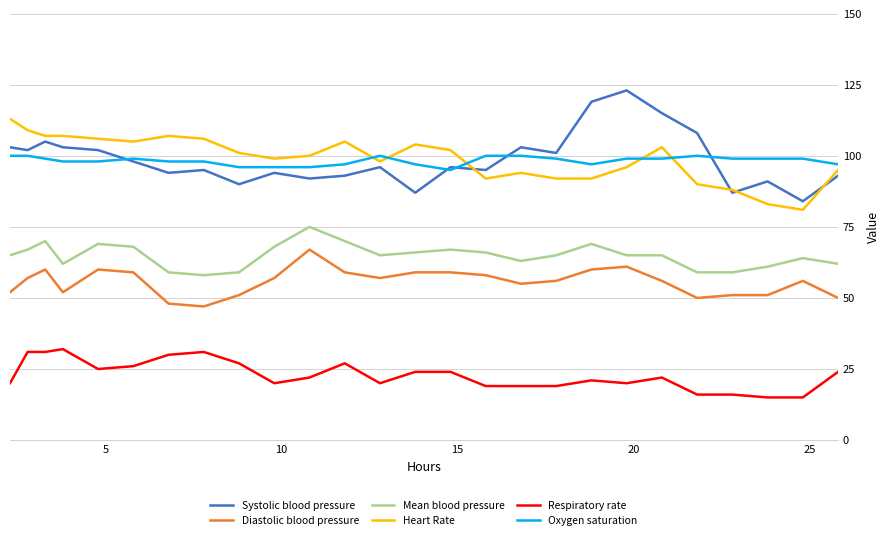

What is the maximum value for Diastolic blood pressure?

67